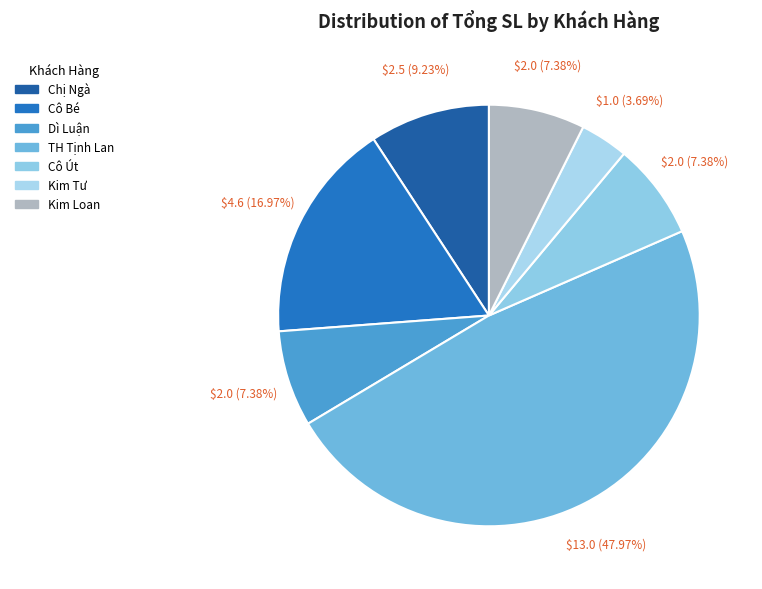

Rank the categories by value from lowest to highest.

Kim Tư, Dì Luận, Cô Út, Kim Loan, Chị Ngà, Cô Bé, TH Tịnh Lan